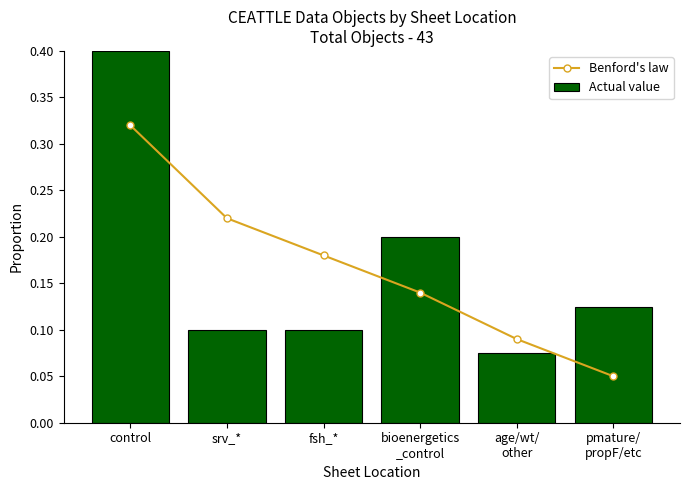

What is the label of the 1st bar from the right?

pmature/
propF/etc